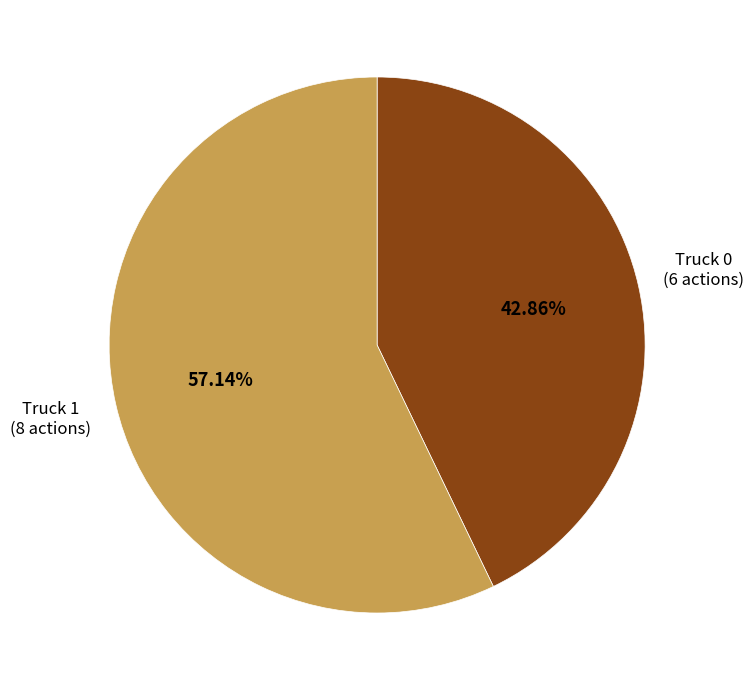

How many segments does this pie chart have?

2